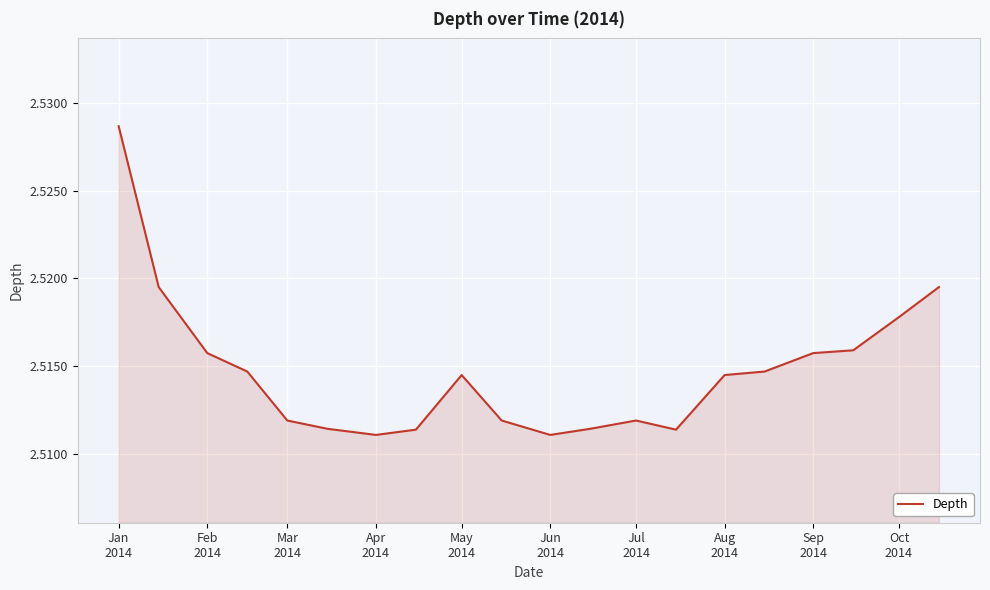

How many lines are shown in the chart?

1